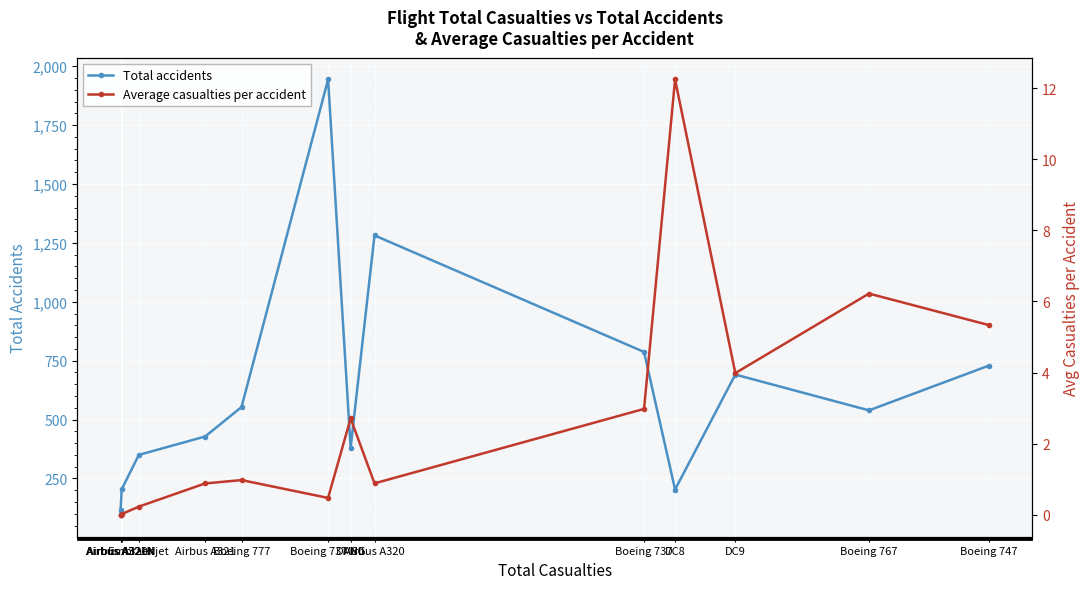

What is the value of the Total accidents point at the 12th from the left?

691.0